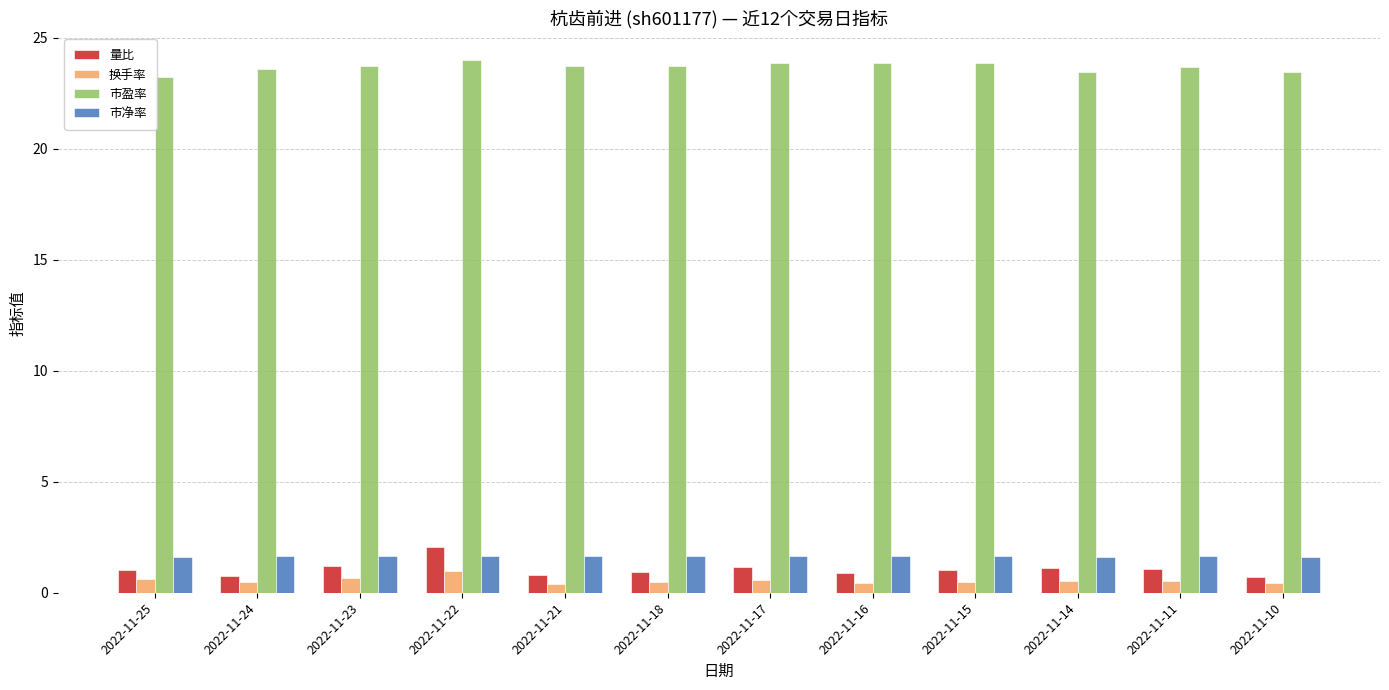

How many bars are there in each group?

4